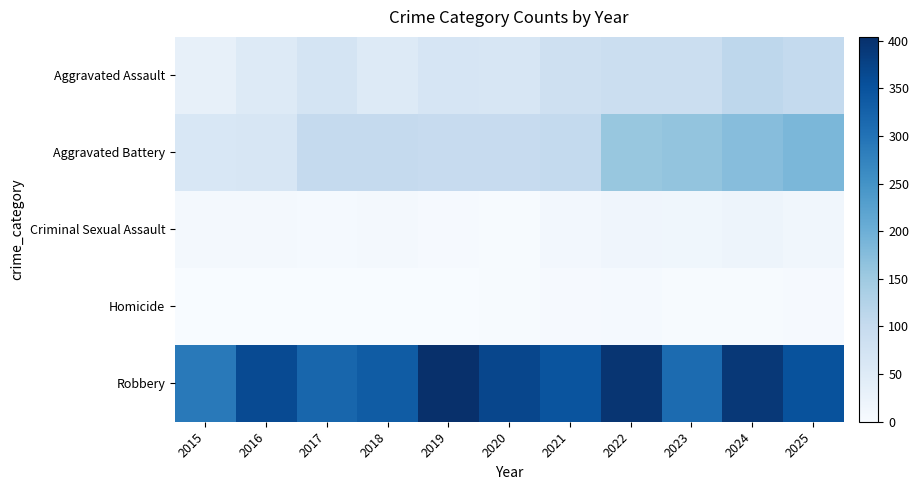

Reading left to right, what are all the values shown in this chart?

Aggravated Assault: 2015=32	2016=52	2017=72	2018=53	2019=67	2020=66	2021=85	2022=91	2023=89	2024=111	2025=103
Aggravated Battery: 2015=62	2016=65	2017=101	2018=102	2019=99	2020=99	2021=104	2022=157	2023=162	2024=175	2025=185
Criminal Sexual Assault: 2015=9	2016=7	2017=5	2018=7	2019=4	2020=2	2021=10	2022=17	2023=15	2024=19	2025=14
Homicide: 2015=0	2016=1	2017=1	2018=1	2019=1	2020=2	2021=4	2022=5	2023=2	2024=3	2025=4
Robbery: 2015=290	2016=362	2017=319	2018=335	2019=404	2020=369	2021=348	2022=395	2023=311	2024=390	2025=351